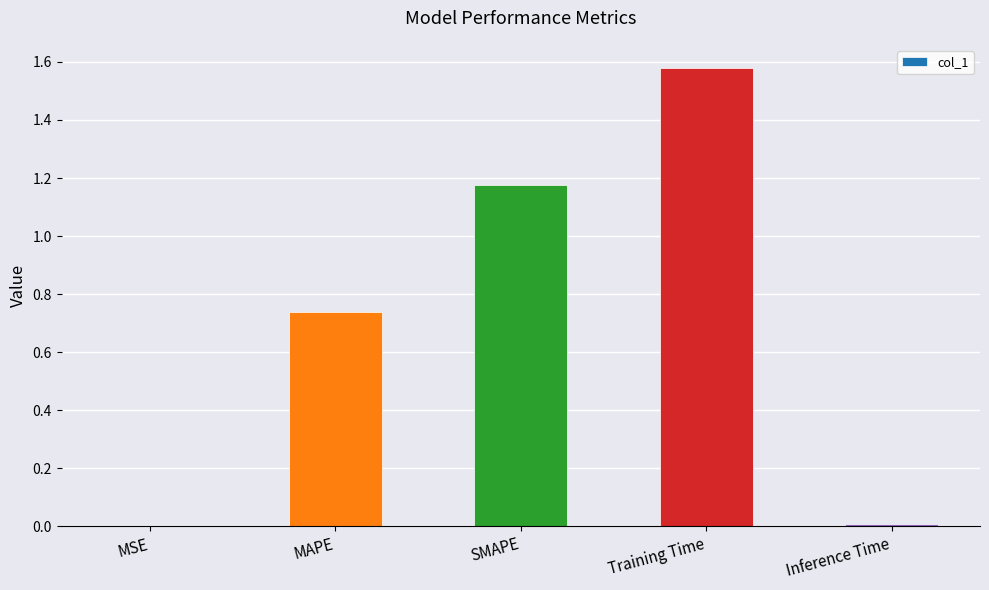

True or false: the data shows 0.7 at Training Time.

False